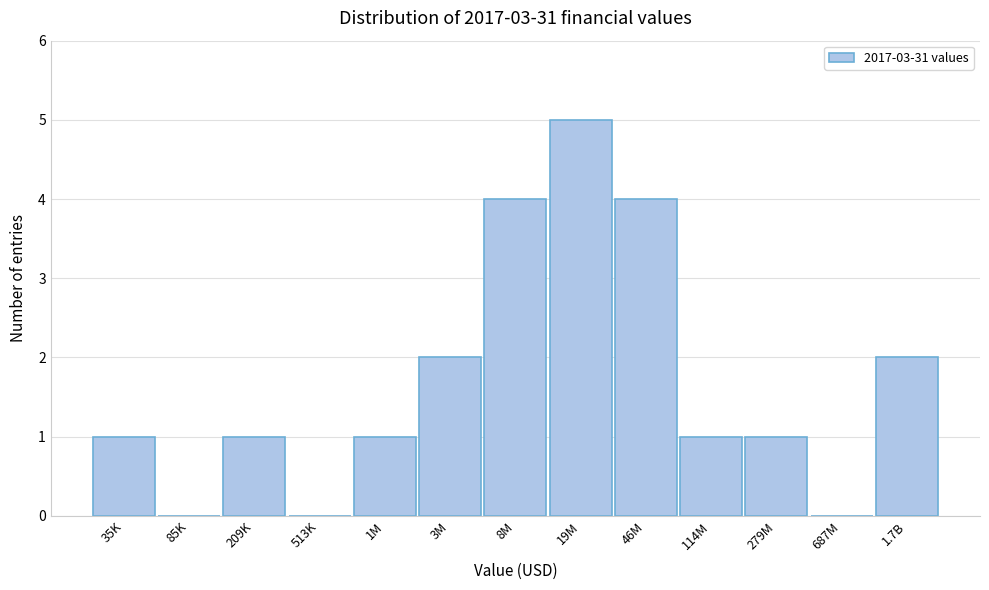

Reading left to right, extract all data points from this chart.

35K=1	85K=0	209K=1	513K=0	1M=1	3M=2	8M=4	19M=5	46M=4	114M=1	279M=1	687M=0	1.7B=2